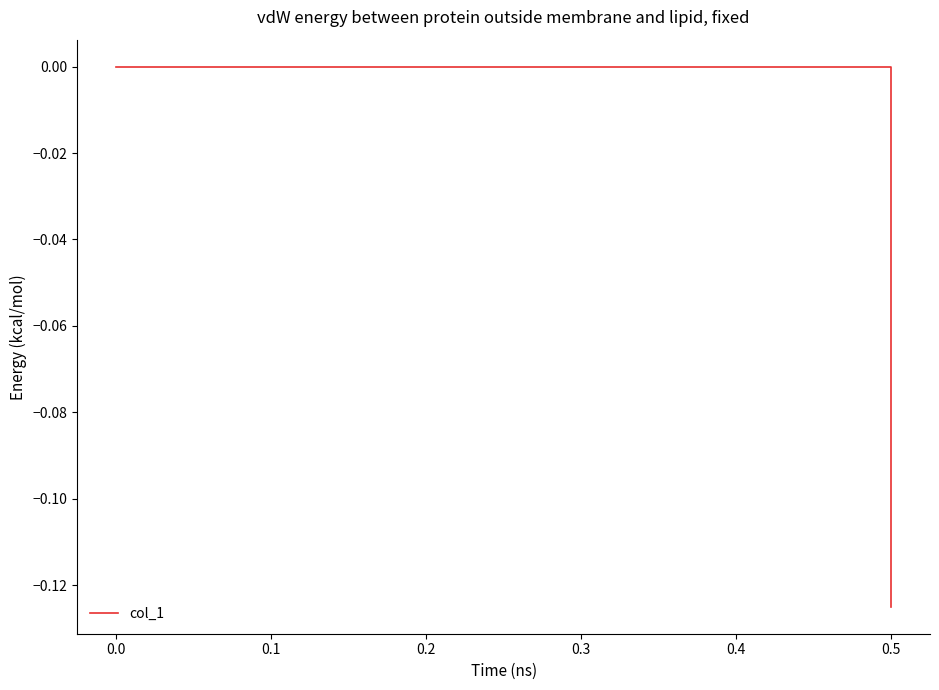

Is this an area chart (filled region under the line)?

No